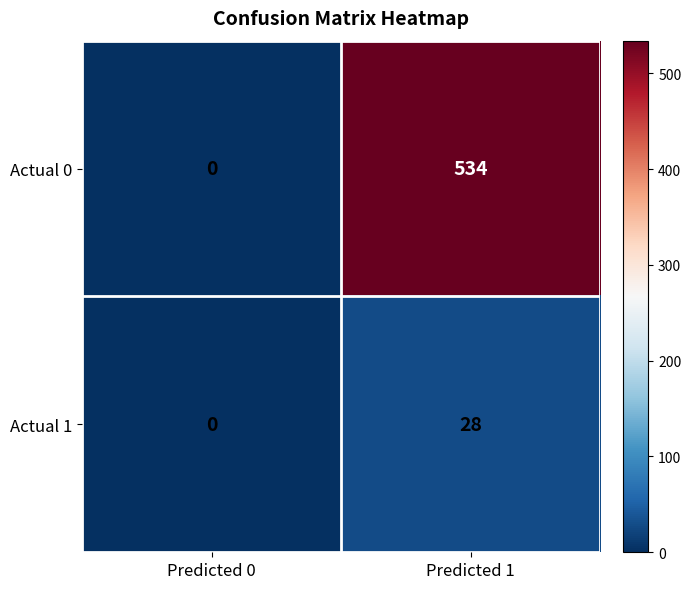

Rank the series by their average value, from lowest to highest.

Actual 1, Actual 0